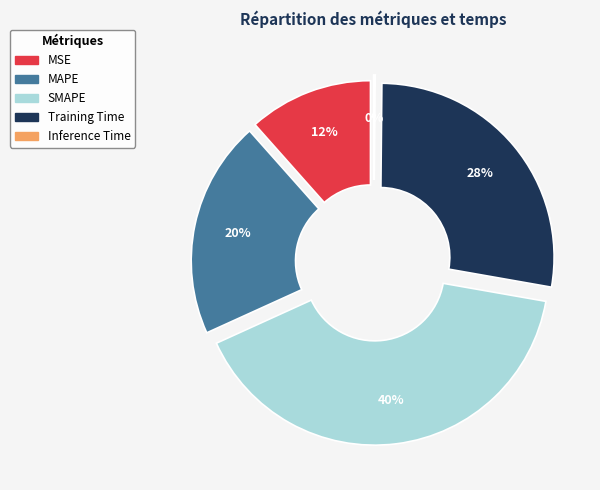

Does MAPE represent more than half of the total?

No